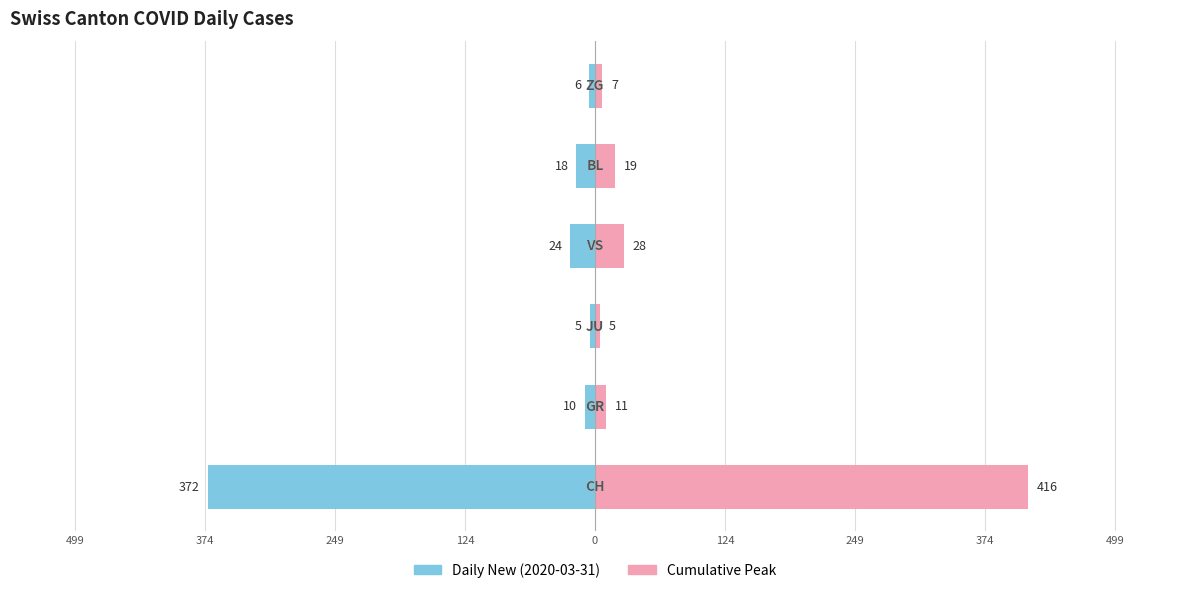

The Cumulative Peak series shows 7 at 249. True or false?

False